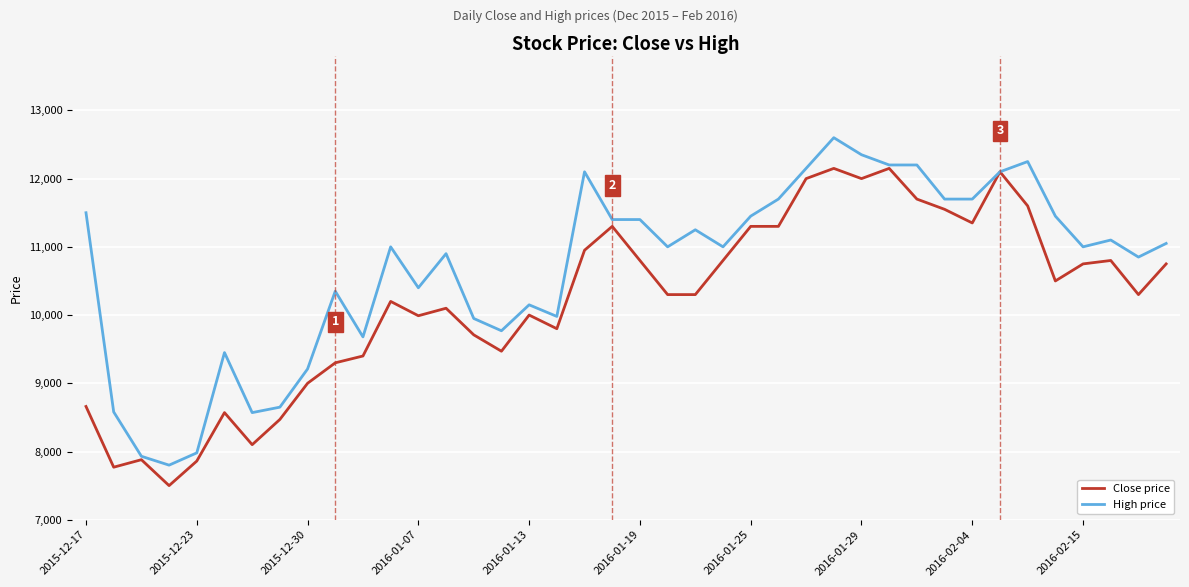

Which series has the largest total across all categories?

High price